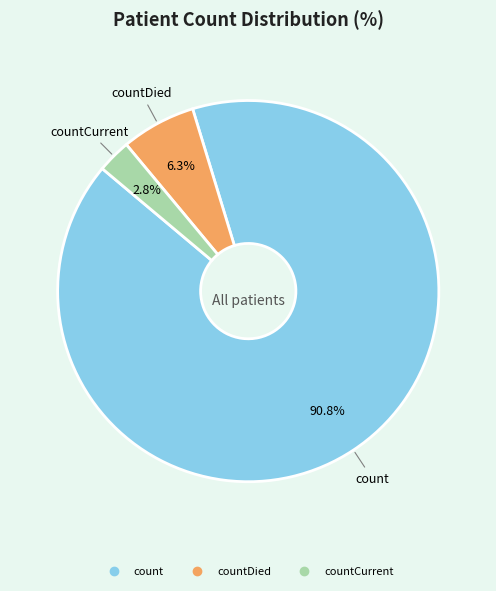

Is there any slice that represents more than half of the pie?

Yes